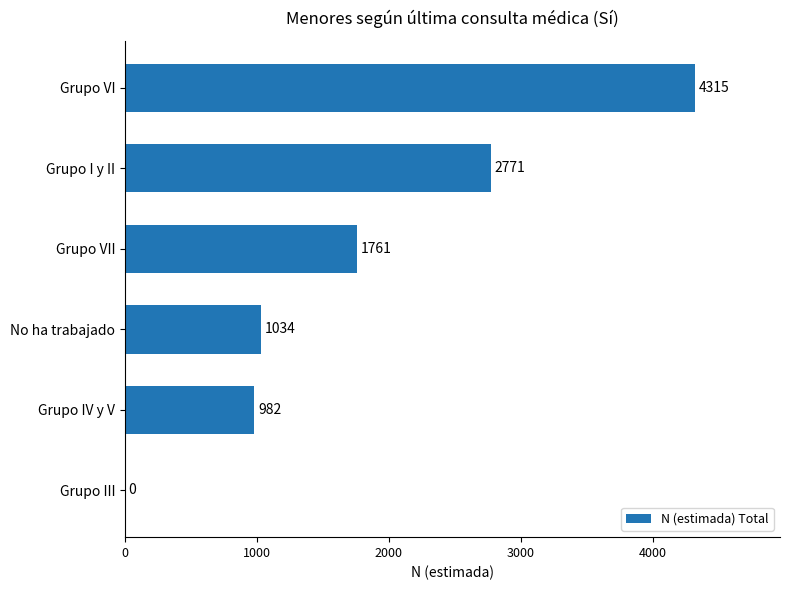

Is it true that the value at Grupo IV y V is 982?

True